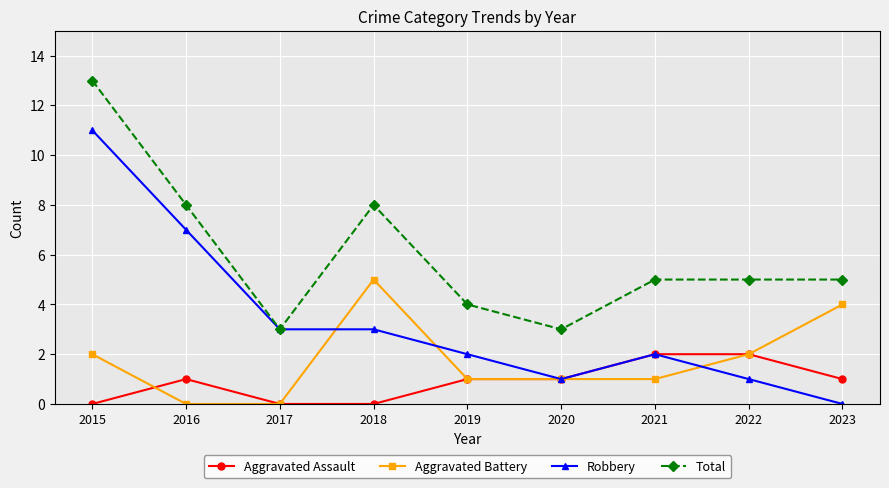

The value of Aggravated Battery at 2023 is 5. True or false?

False